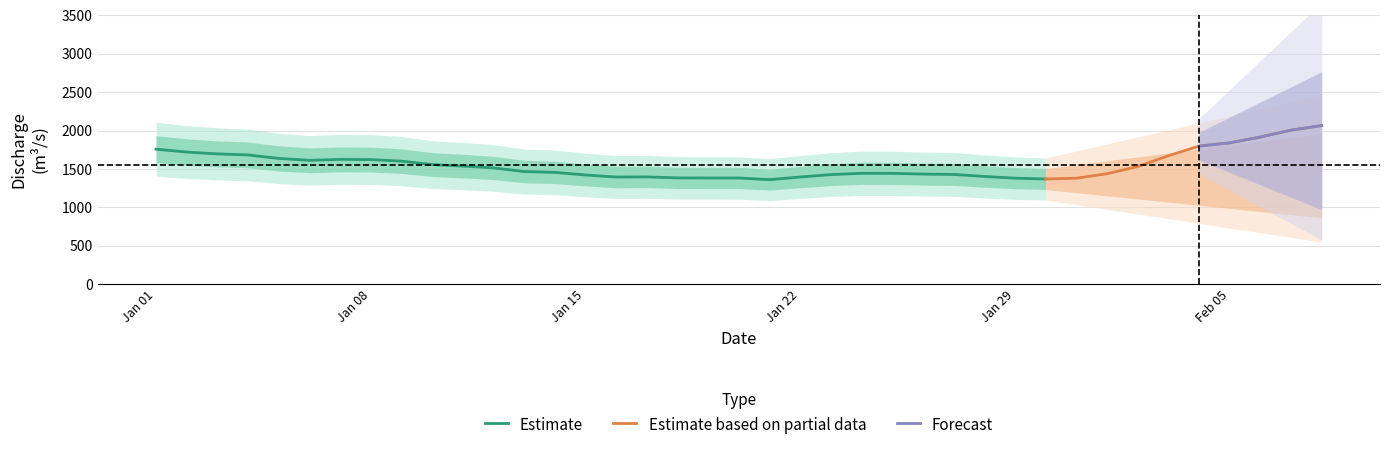

Where is the data nearest to the value 1791?

34